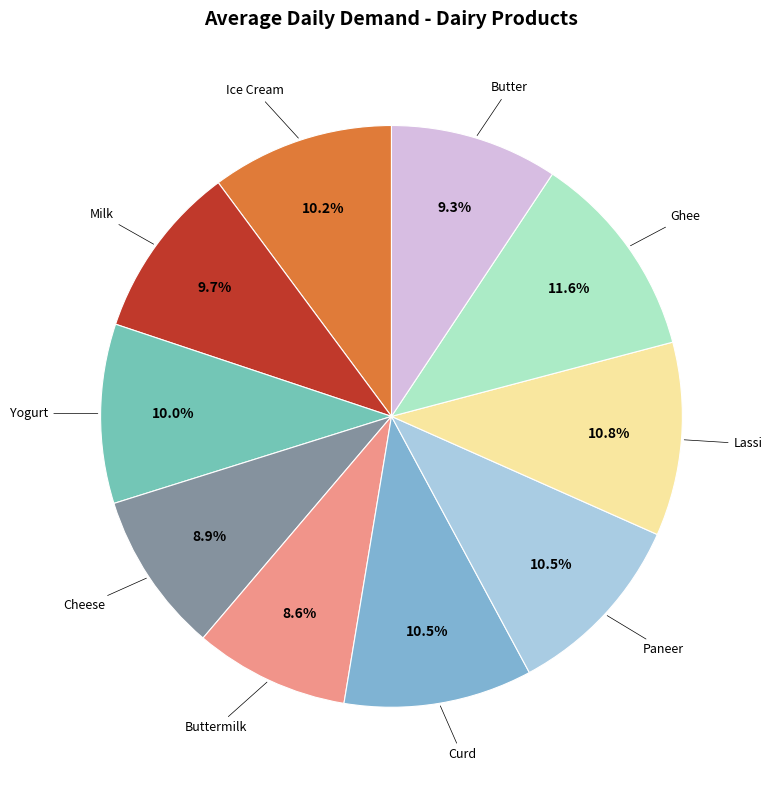

How many slices are in this pie chart?

10